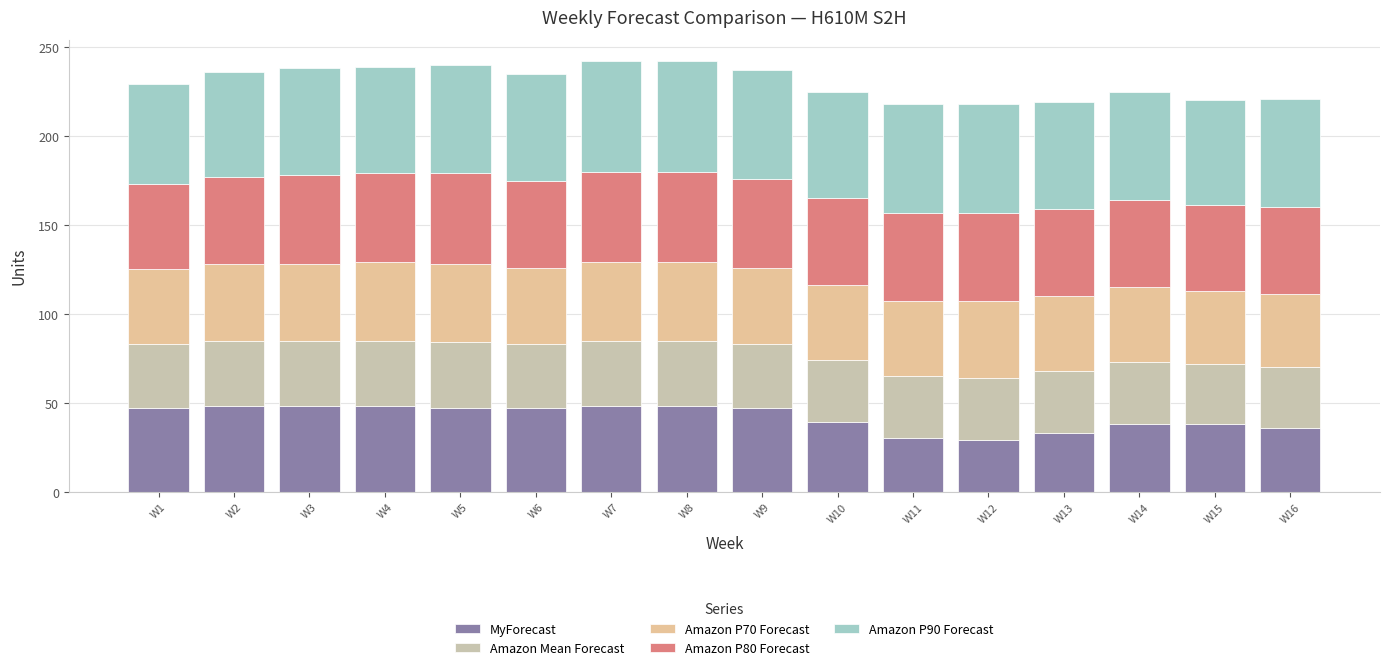

True or false: Amazon P70 Forecast has a value of 65 at W11.

False